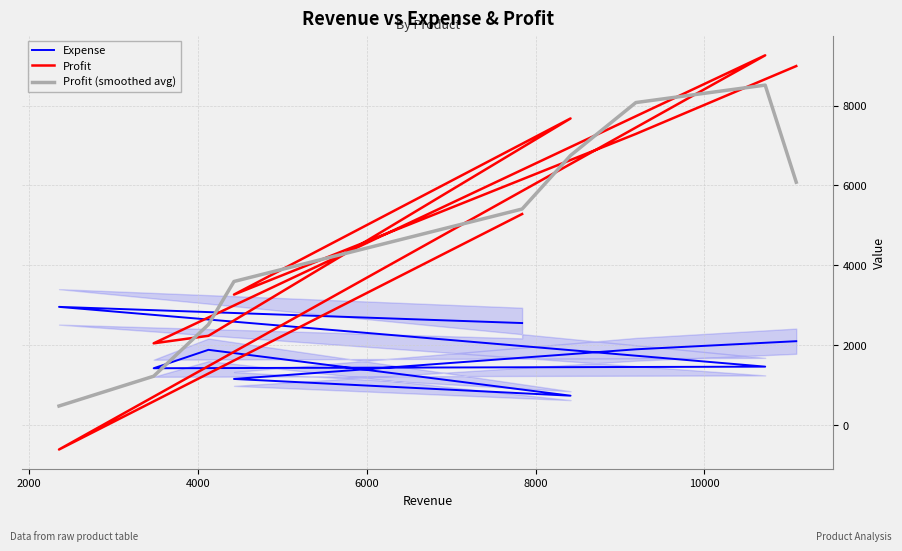

Reading left to right, extract all data points from this chart.

Expense: 2102.0	1899.0	1157.0	738.0	1886.0	1425.0	1465.0	2961.0	2556.0
Profit: 8988.0	7290.0	3269.0	7677.0	2237.0	2049.0	9257.0	-609.0	5285.0
Profit (smoothed avg): 480.0	1225.7	2518.3	3597.0	5410.3	6750.7	8074.7	8511.7	6081.7